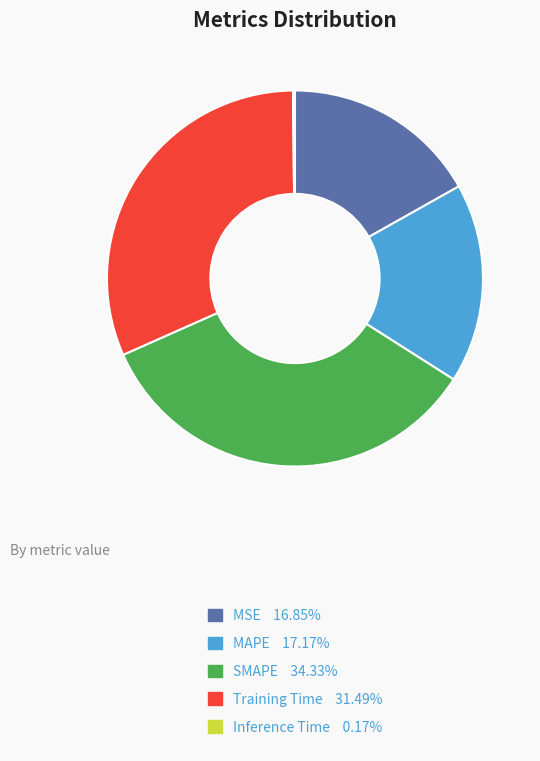

Which category has the biggest portion of the pie?

SMAPE